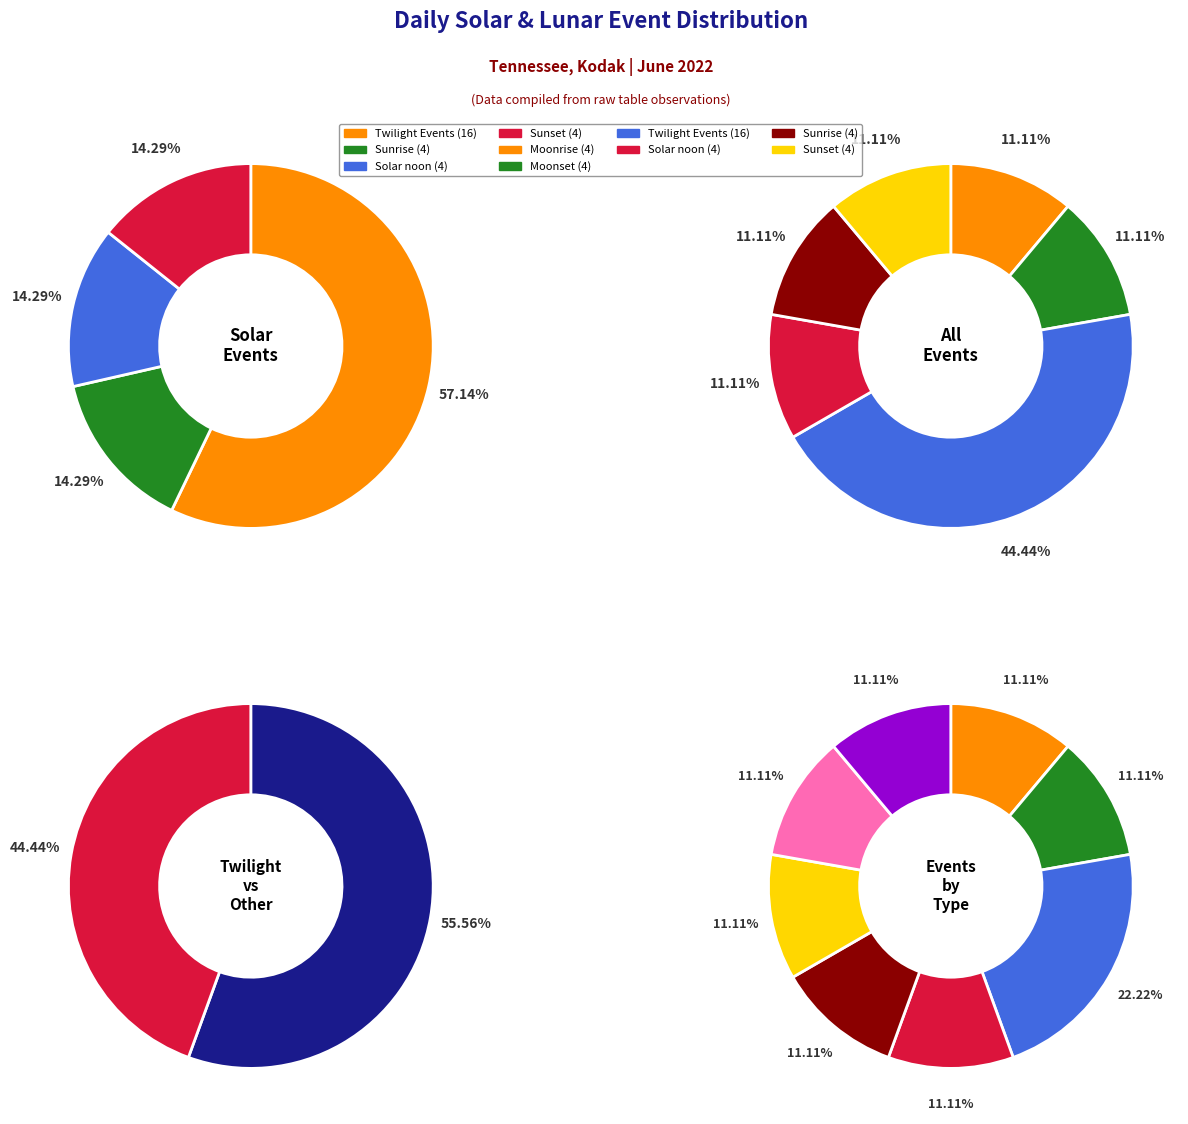

The Sunset slice represents 19% of the pie. True or false?

False